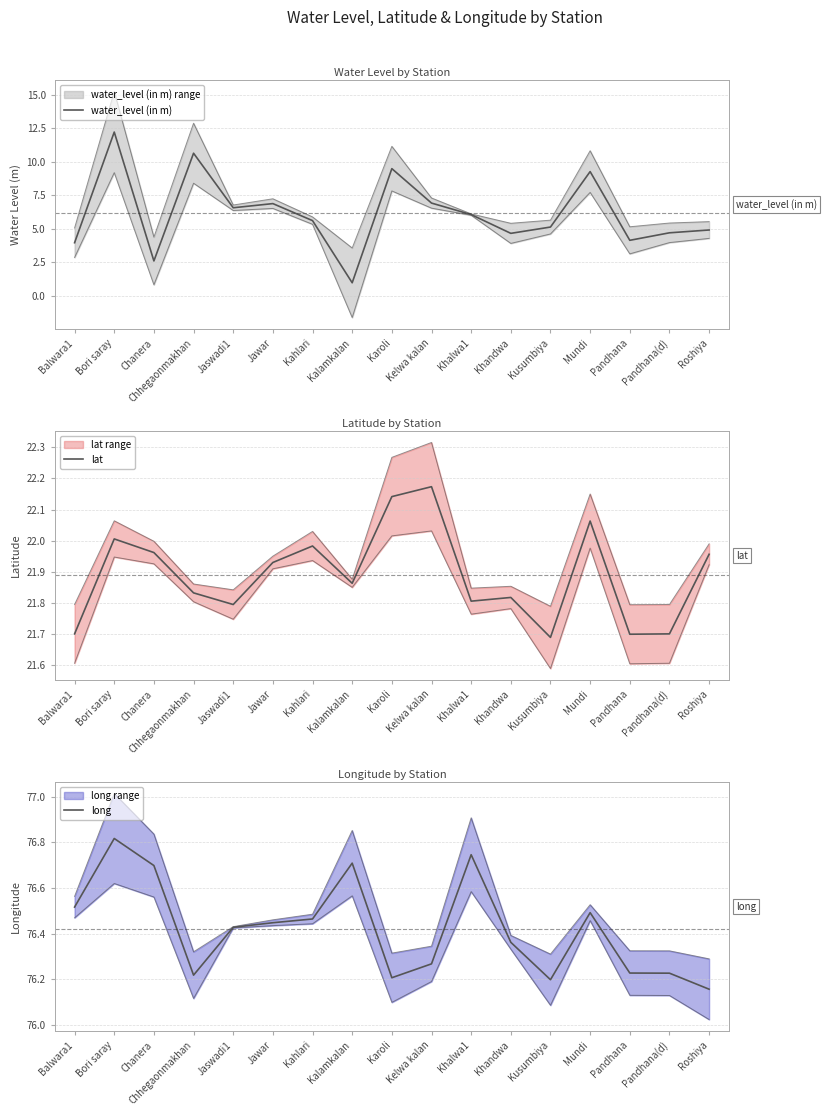

Which series changed the most between Kelwa kalan and Pandhana?

water_level (in m)